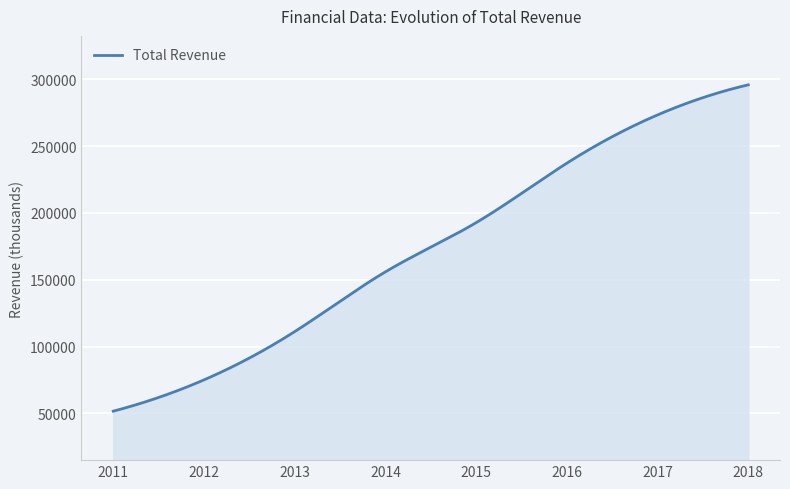

What is the difference between the maximum and minimum values?

244100.0